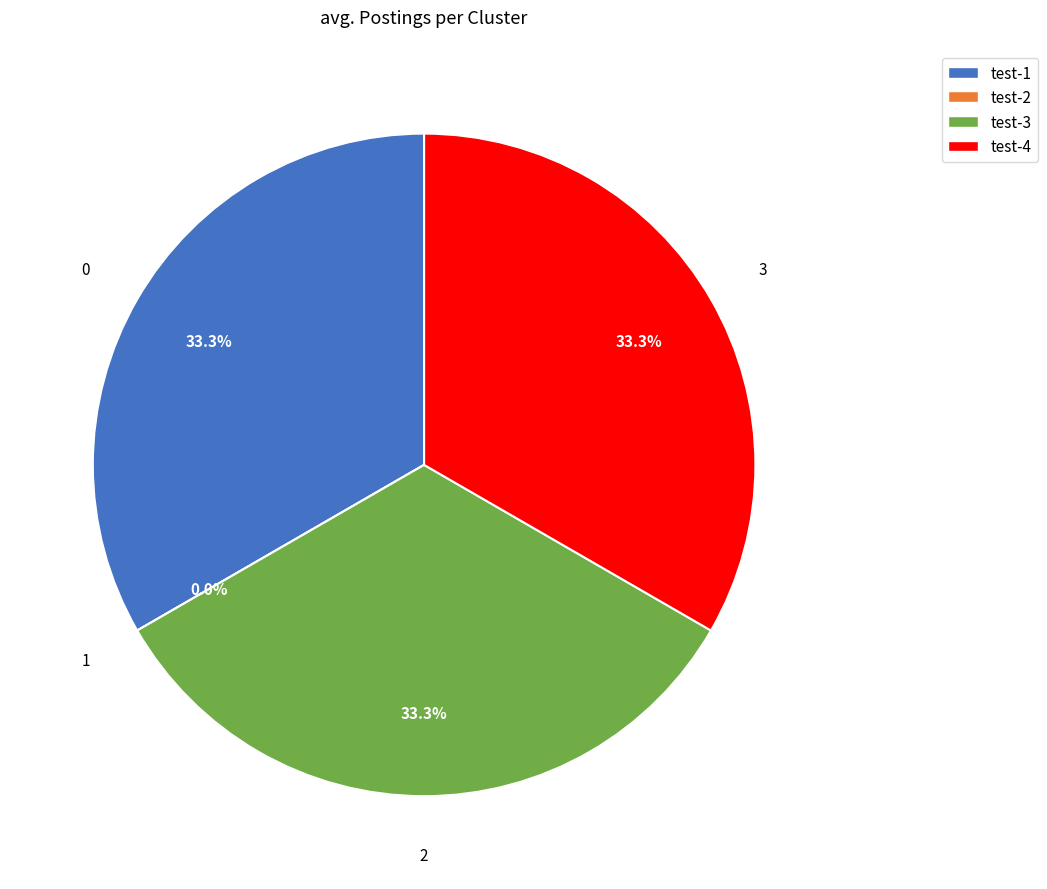

What percentage is NOT represented by databrain-enlightedHistoryData-test-4?

66.7%